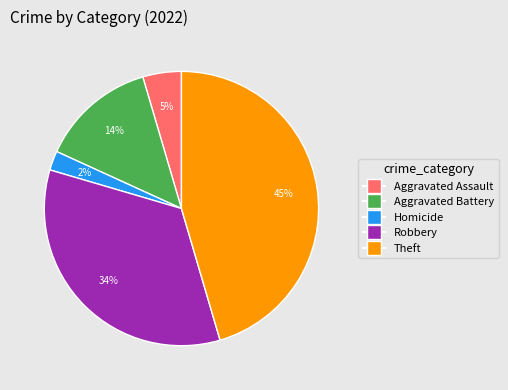

To the nearest percent, what is the average slice percentage?

20%